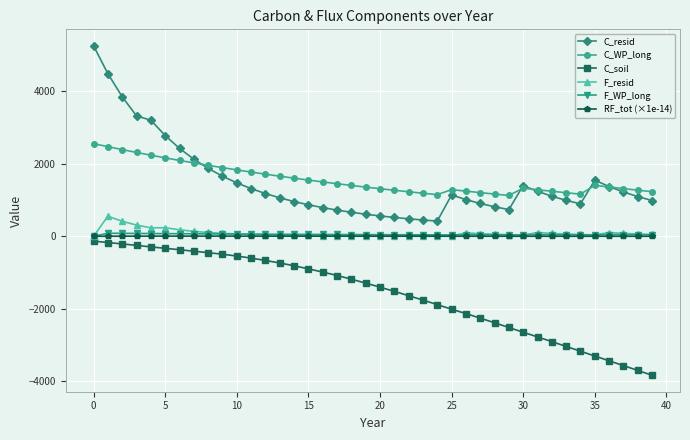

How many lines are shown in the chart?

6